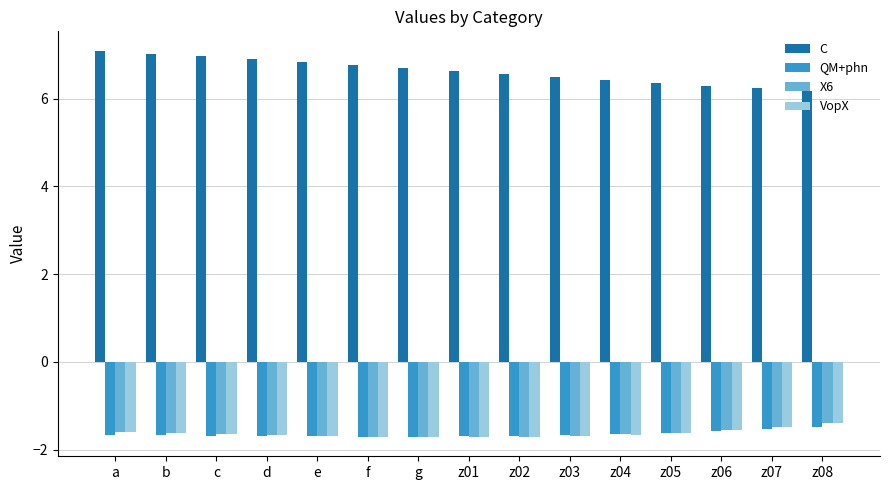

Which series has the largest total across all categories?

C